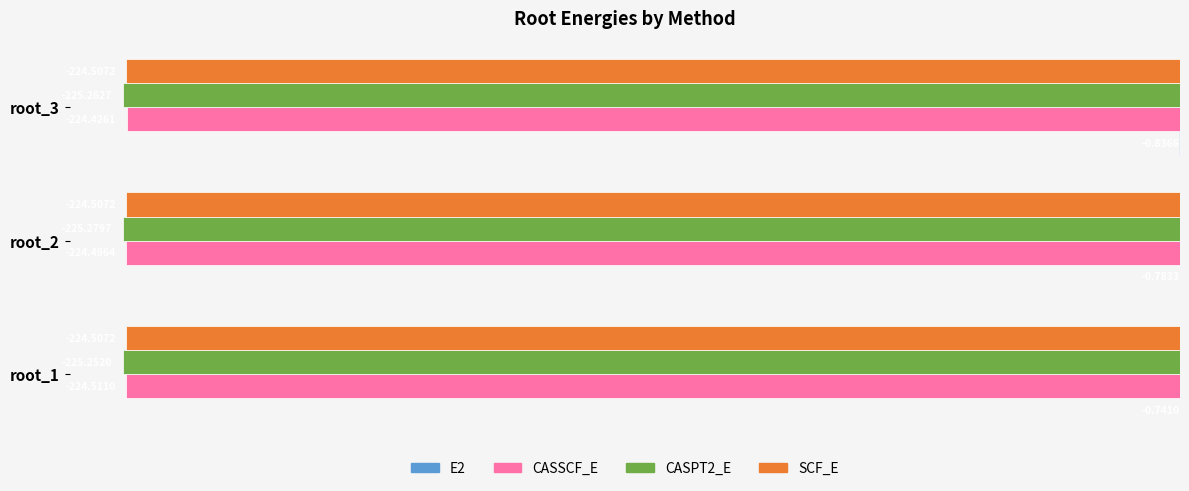

What is the difference between the highest and lowest values at root_1?

224.5